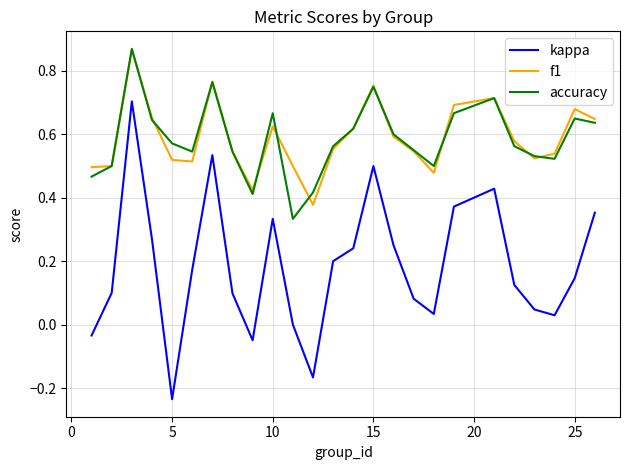

True or false: kappa and accuracy cross at least once.

False